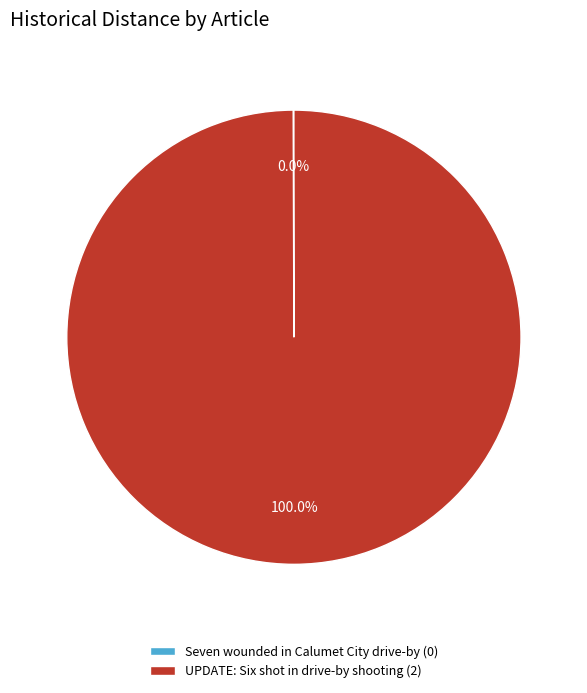

Is there a majority slice in this chart?

Yes